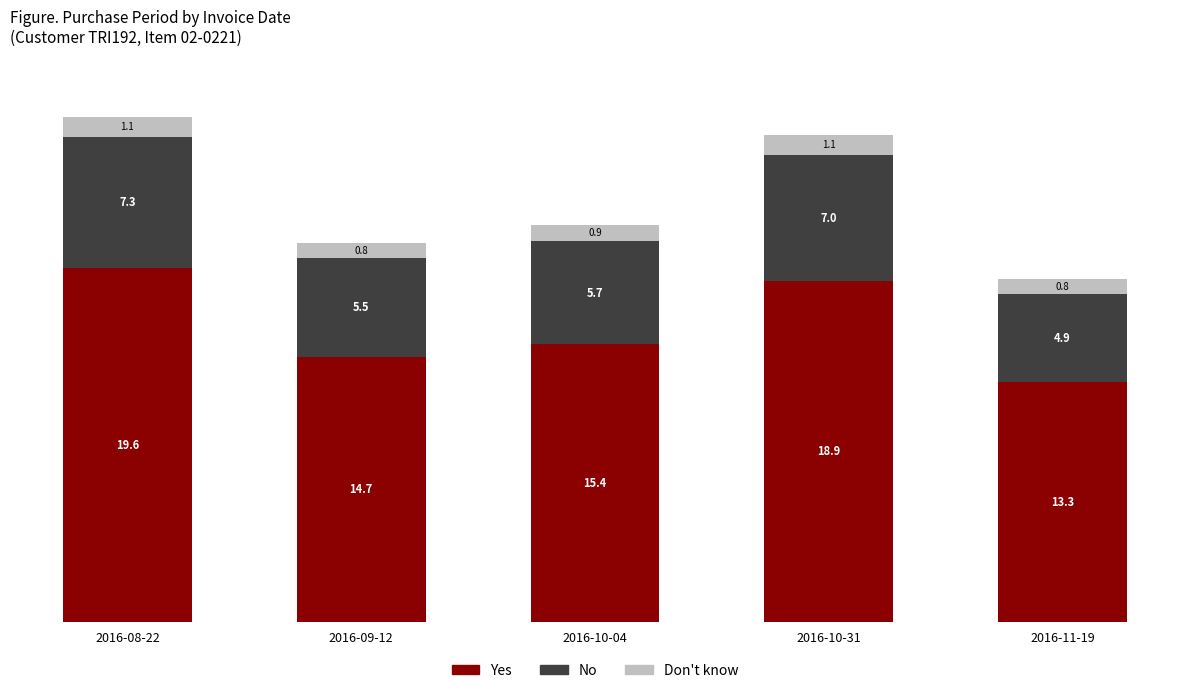

Count the number of categories in the chart.

5